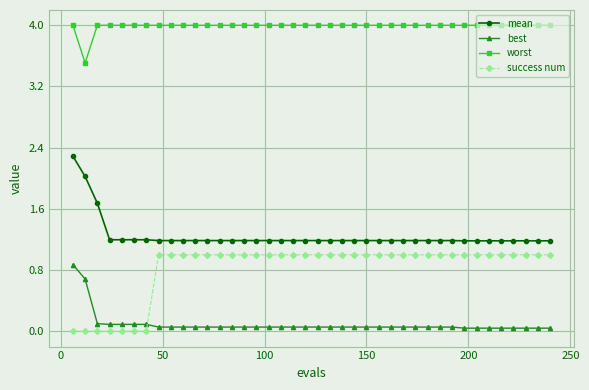

Which series has the largest total across all categories?

worst